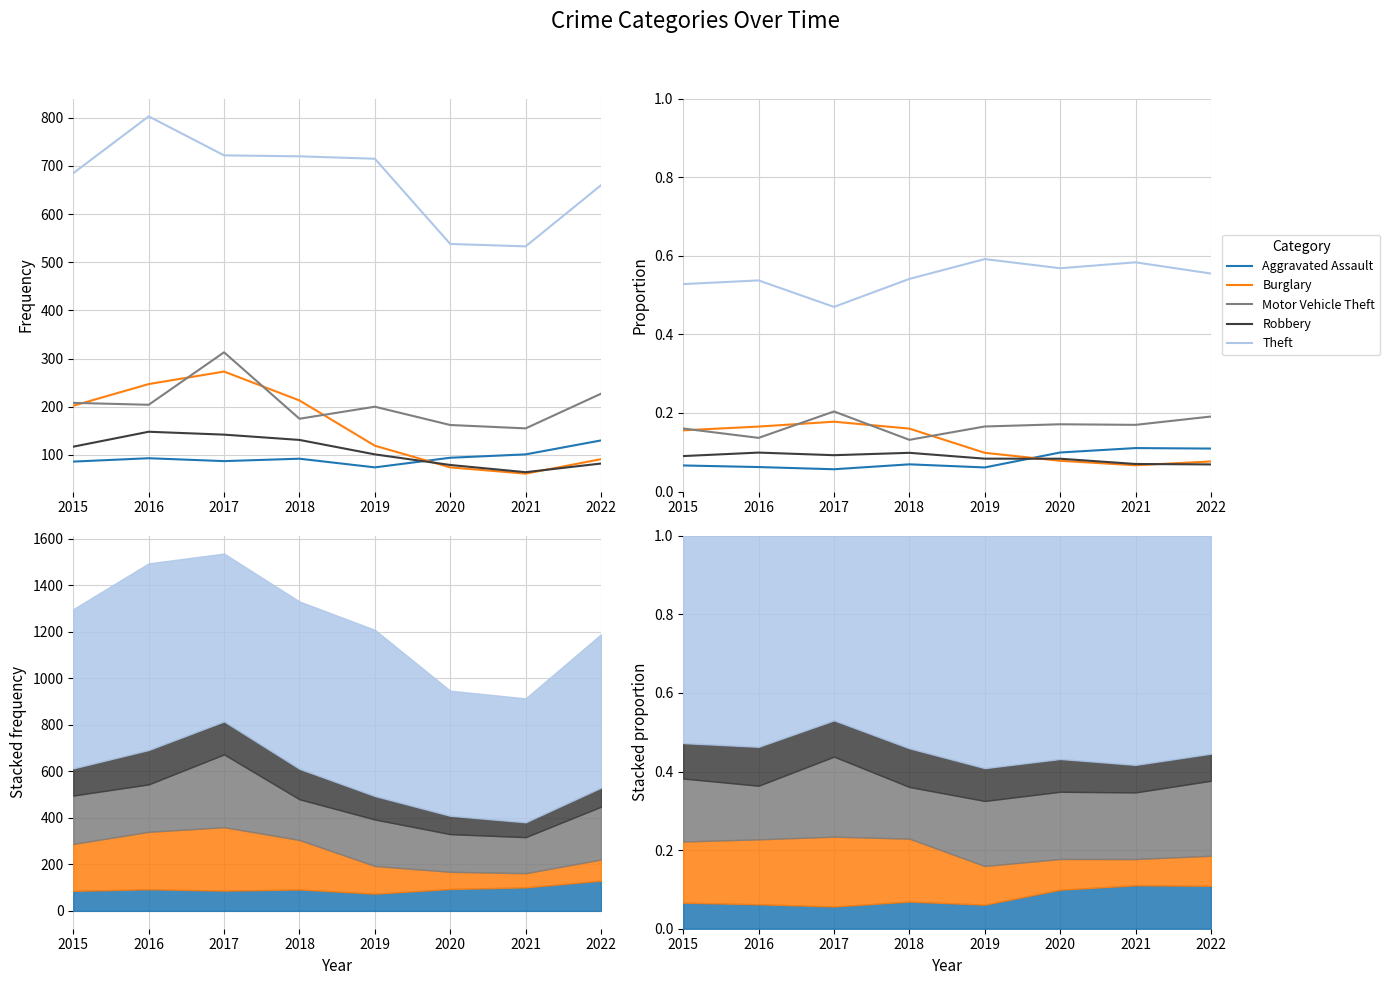

What is the total value across all series at 2019?

1.0